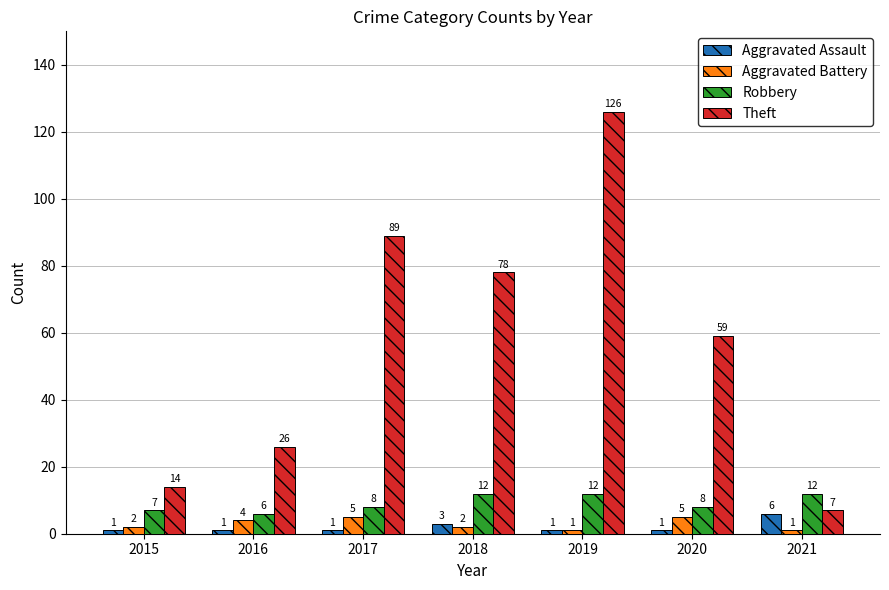

Reading right to left, what are all the values shown in this chart?

Aggravated Assault: 2021=6	2020=1	2019=1	2018=3	2017=1	2016=1	2015=1
Aggravated Battery: 2021=1	2020=5	2019=1	2018=2	2017=5	2016=4	2015=2
Robbery: 2021=12	2020=8	2019=12	2018=12	2017=8	2016=6	2015=7
Theft: 2021=7	2020=59	2019=126	2018=78	2017=89	2016=26	2015=14